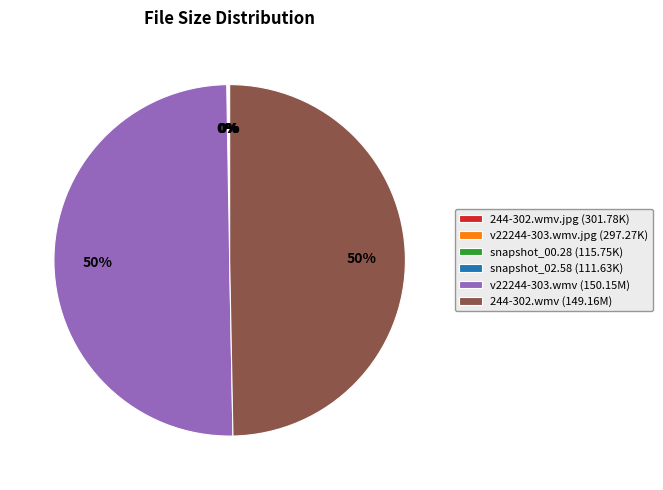

To the nearest percent, what is the average slice percentage?

17%